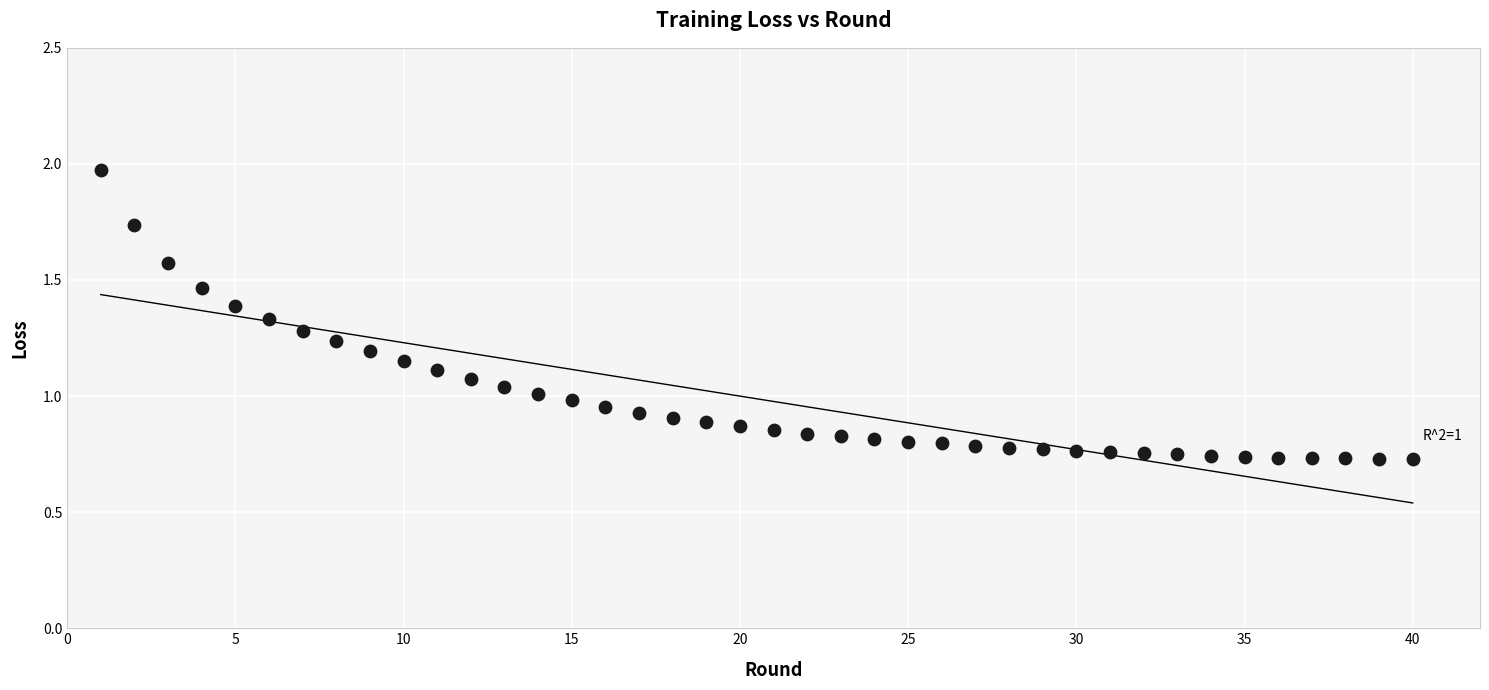

What is the range of X values (max minus min)?

39.0